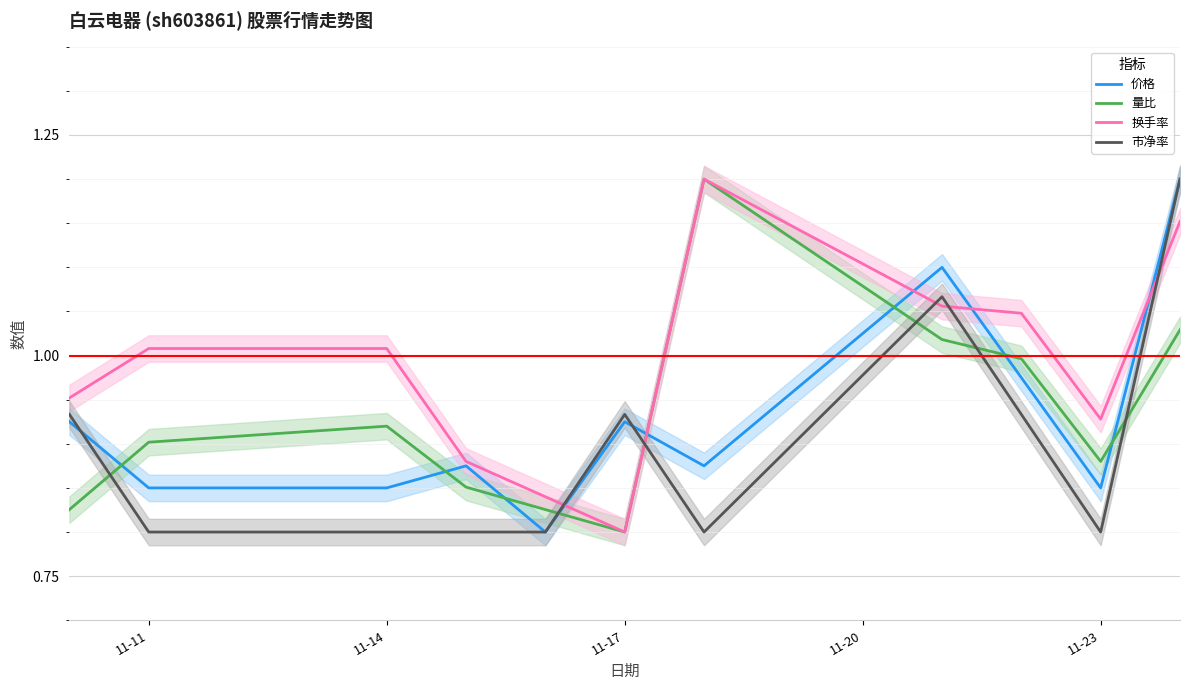

Does the chart display data point markers on the line(s)?

No